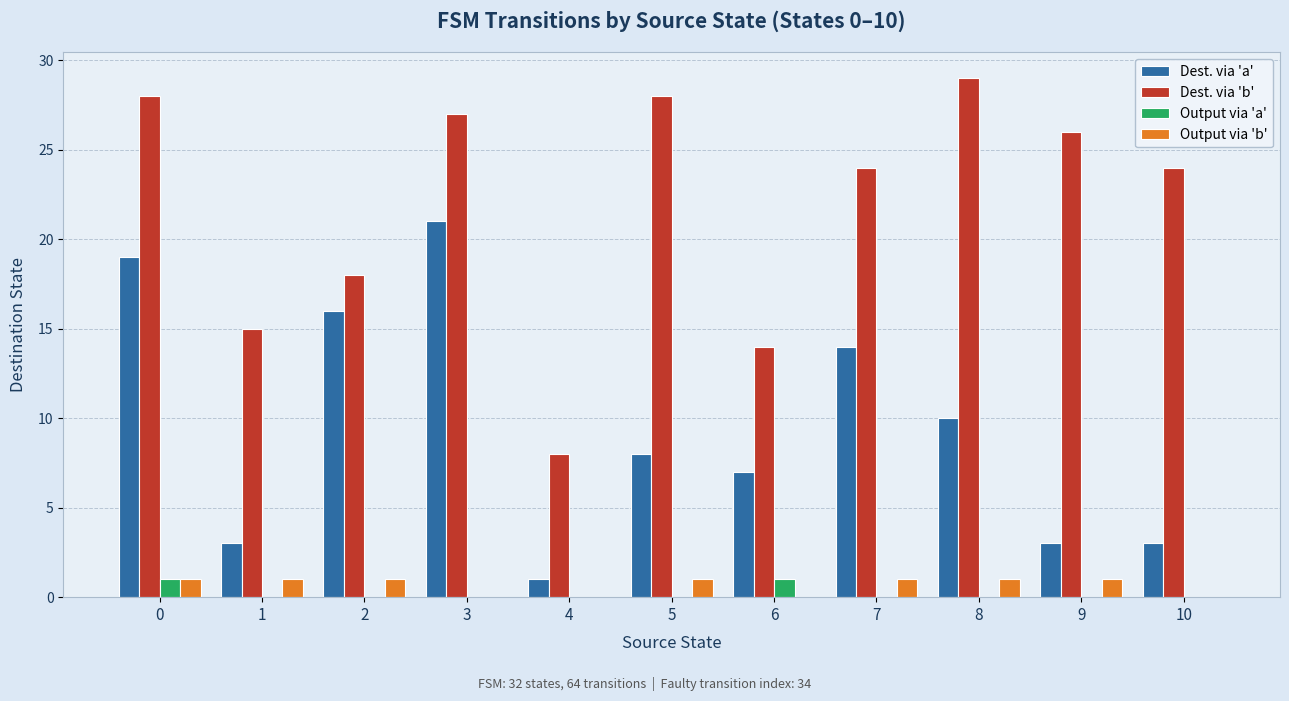

How many series are shown in this chart?

4